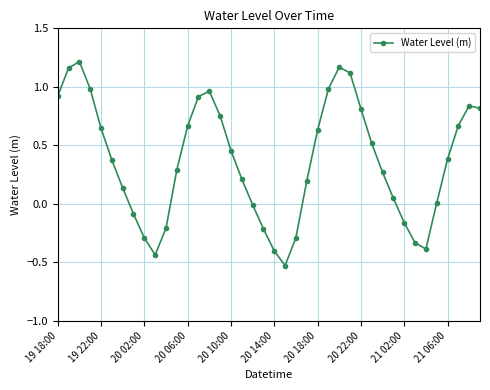

What is the difference between the maximum and minimum values?

1.7